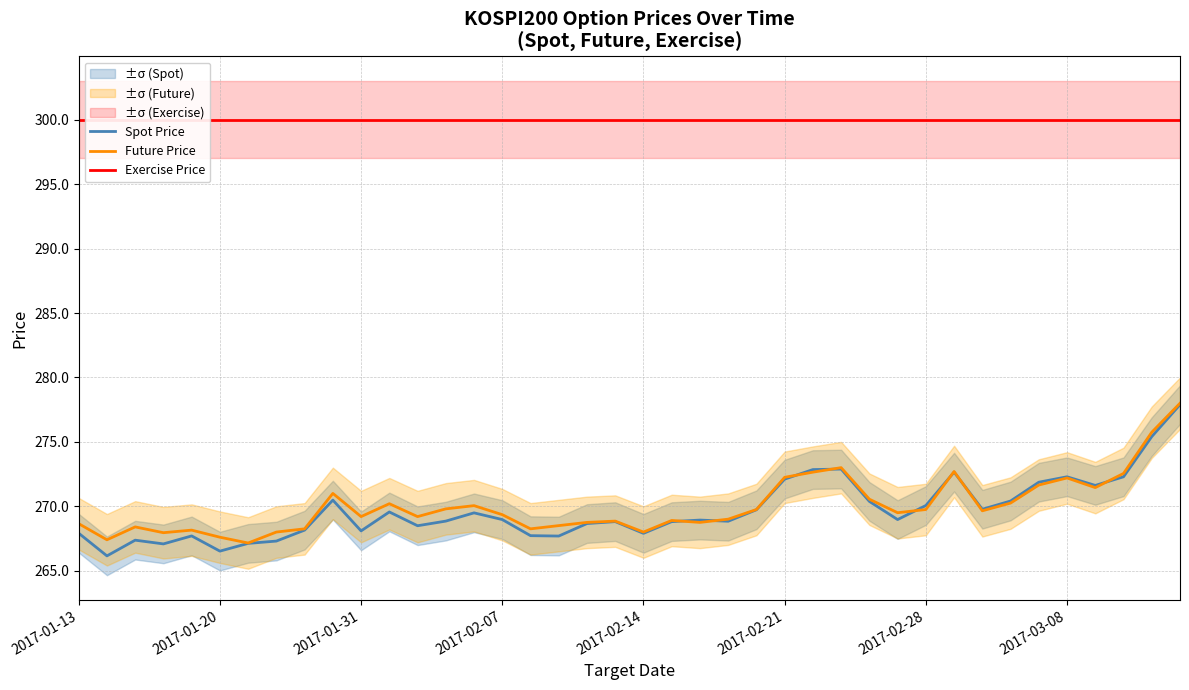

The value of Future Price at 2017-02-07 is 269.4. True or false?

True